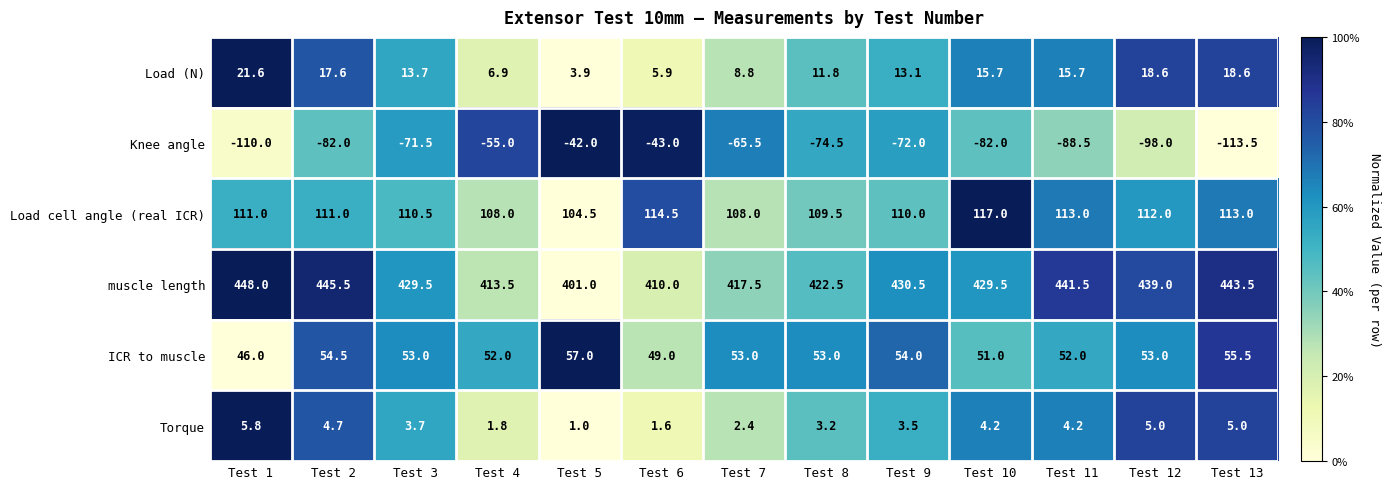

List the series in order of their peak value, lowest first.

Knee angle, Torque, Load (N), ICR to muscle, Load cell angle (real ICR), muscle length